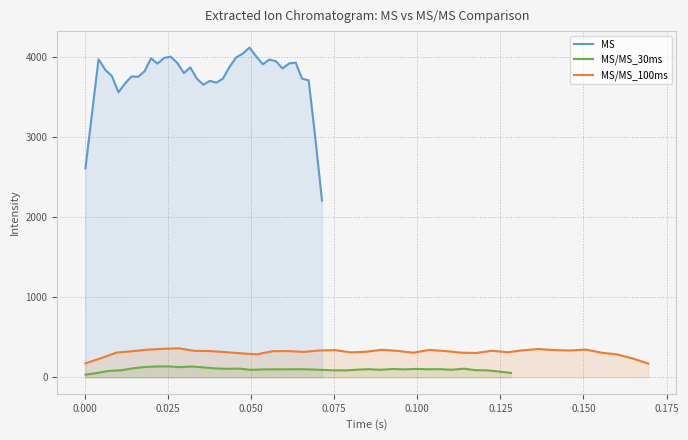

Reading left to right, extract all data points from this chart.

MS: 2611.8	3294.0	3974.4	3841.0	3764.2	3562.2	3672.4	3760.0	3755.8	3823.8	3987.0	3920.0	3991.4	4006.8	3926.6	3801.6	3872.2	3730.4	3657.2	3705.0	3681.6	3733.2	3877.2	3997.4	4045.2	4120.2	4006.6	3912.0	3970.8	3950.0	3860.6	3922.8	3932.6	3731.0	3711.6	3004.4	2208.2
MS/MS_30ms: 32.4	55.2	80.2	87.4	111.2	128.6	135.8	137.0	127.8	135.2	124.0	111.2	106.2	109.2	93.2	99.0	100.0	99.6	101.8	98.6	92.8	87.4	86.6	95.4	101.6	93.8	104.6	99.4	105.4	100.4	101.8	94.8	108.0	89.6	87.2	71.8	55.2
MS/MS_100ms: 174.8	239.8	309.4	326.4	346.0	356.4	362.0	330.6	328.0	314.2	299.4	287.4	326.6	328.2	317.4	335.6	340.0	311.6	320.0	344.2	330.2	308.0	342.4	328.2	308.2	304.4	331.8	313.6	337.8	354.0	340.0	335.6	346.6	308.0	286.6	235.4	171.6